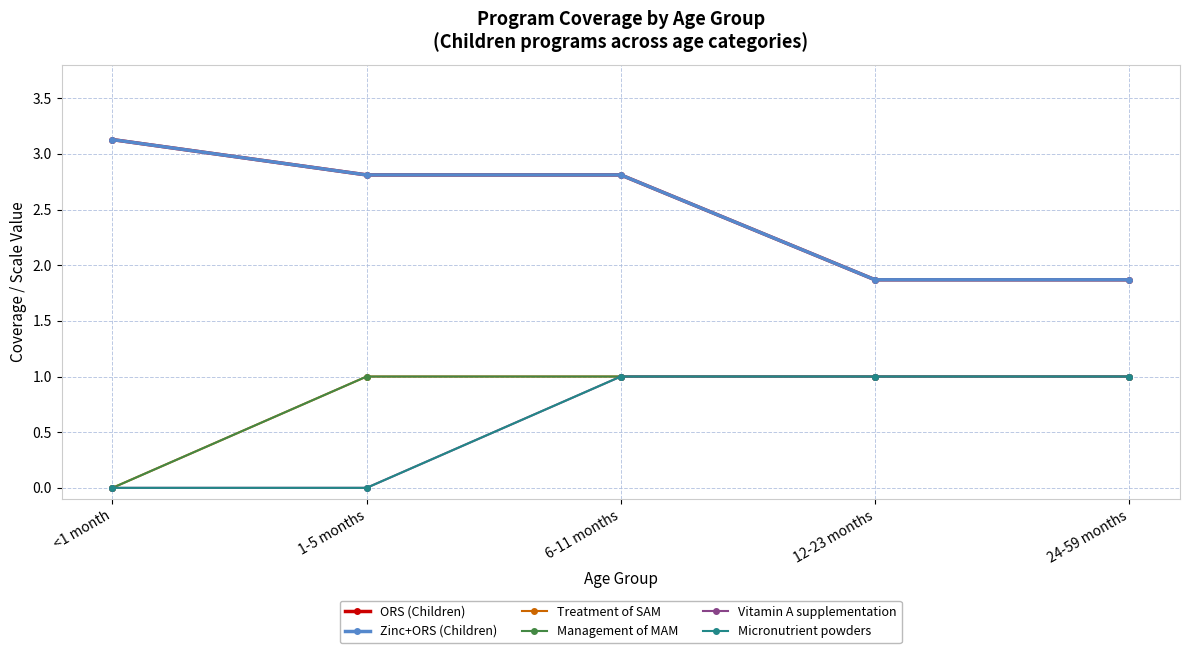

At which label is ORS (Children) closest to 2?

12-23 months